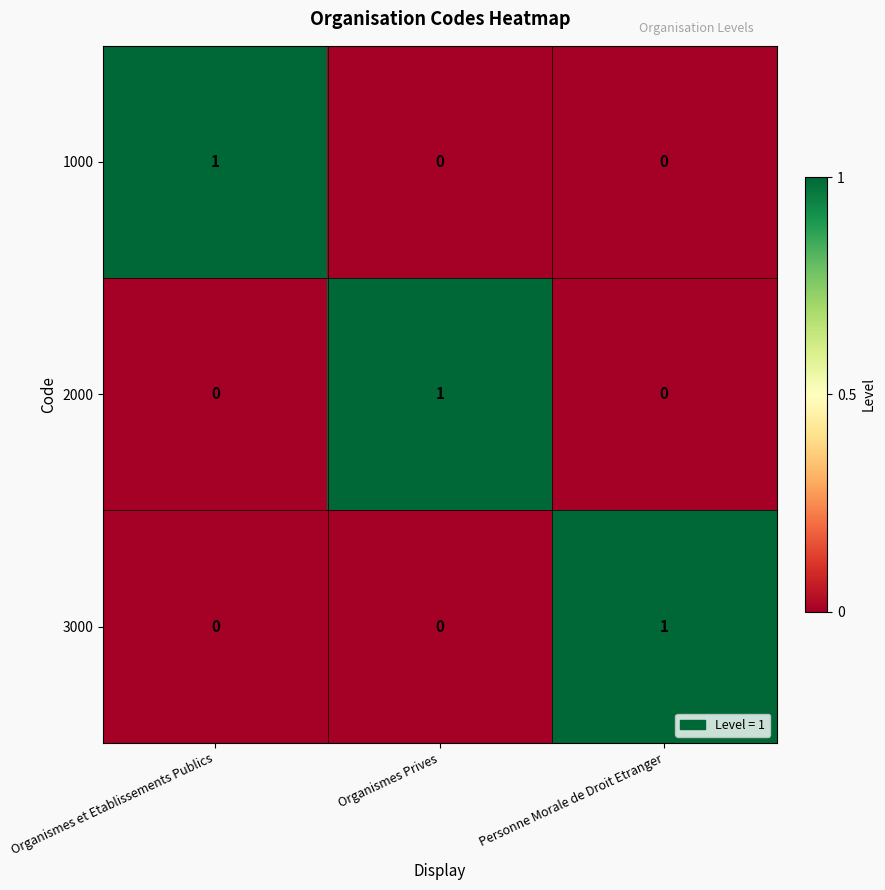

Reading left to right, transcribe all the data shown in this chart.

1000: Organismes et Etablissements Publics=1	Organismes Prives=0	Personne Morale de Droit Etranger=0
2000: Organismes et Etablissements Publics=0	Organismes Prives=1	Personne Morale de Droit Etranger=0
3000: Organismes et Etablissements Publics=0	Organismes Prives=0	Personne Morale de Droit Etranger=1